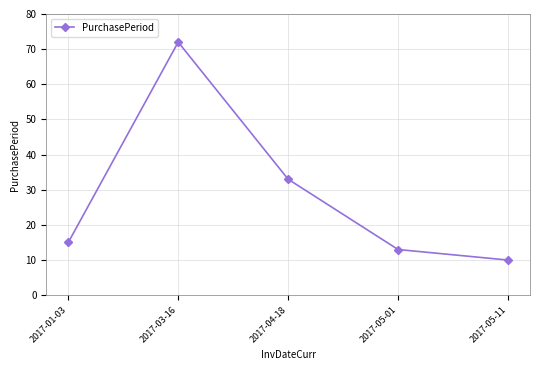

Is this an area chart (filled region under the line)?

No